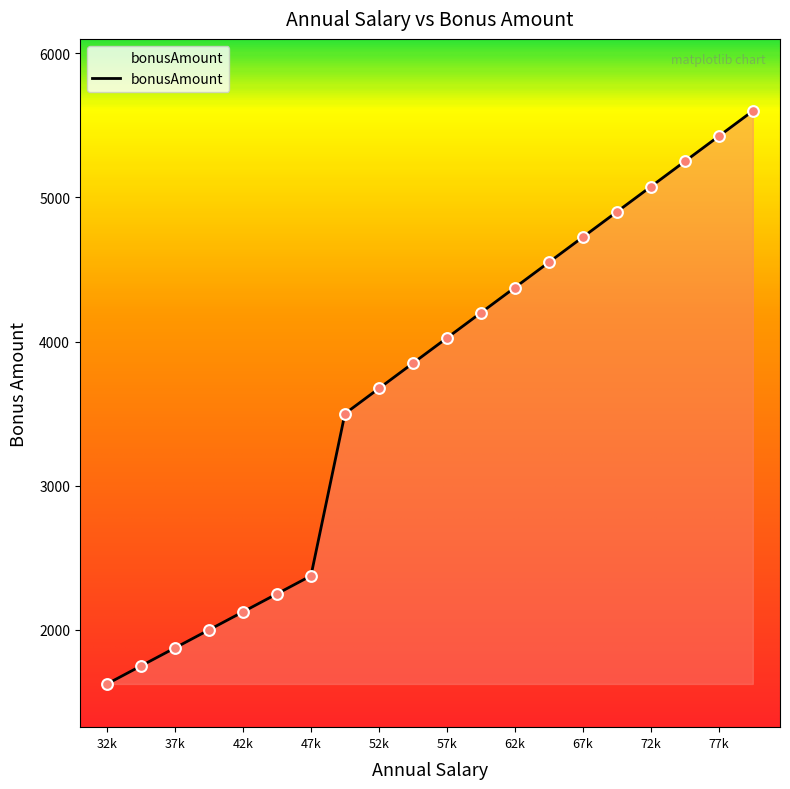

What is the maximum value shown in the chart?

5600